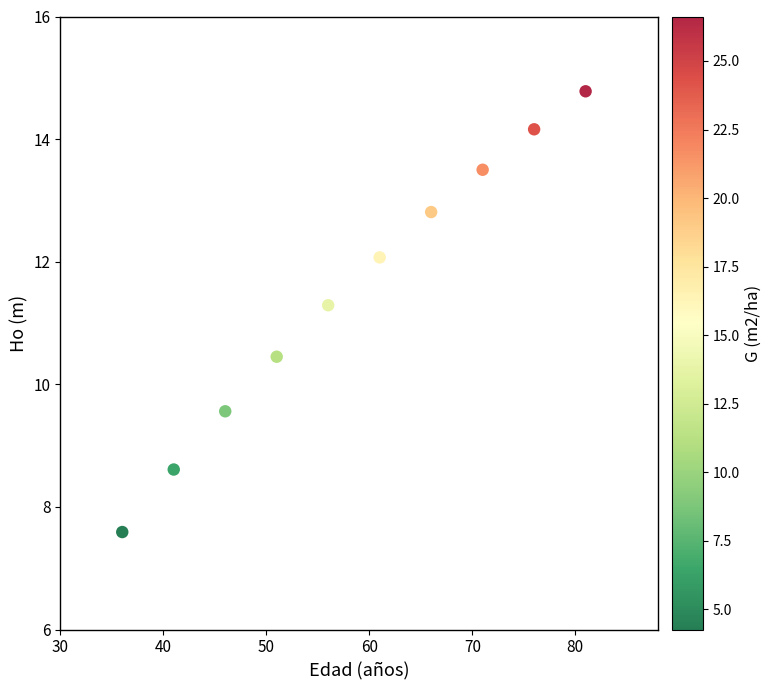

What Y value in the scatter plot is closest to 11?

11.3